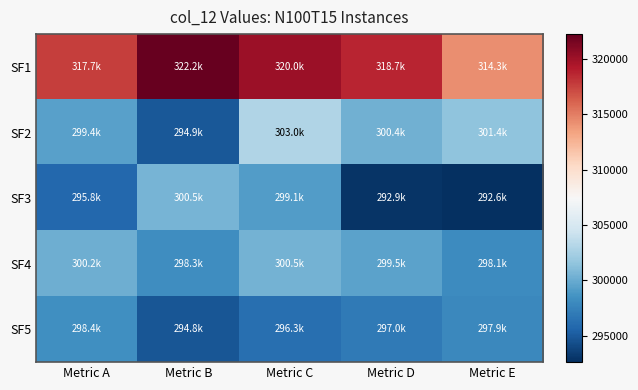

Reading right to left, extract all data points from this chart.

SF1: Metric E=314254.6	Metric D=318681.0	Metric C=320014.4	Metric B=322201.6	Metric A=317694.4
SF2: Metric E=301433.2	Metric D=300363.6	Metric C=303014.2	Metric B=294933.3	Metric A=299352.5
SF3: Metric E=292642.5	Metric D=292947.7	Metric C=299148.7	Metric B=300523.4	Metric A=295824.3
SF4: Metric E=298126.4	Metric D=299533.6	Metric C=300461.7	Metric B=298256.6	Metric A=300214.1
SF5: Metric E=297920.2	Metric D=297023.1	Metric C=296281.0	Metric B=294754.4	Metric A=298359.5